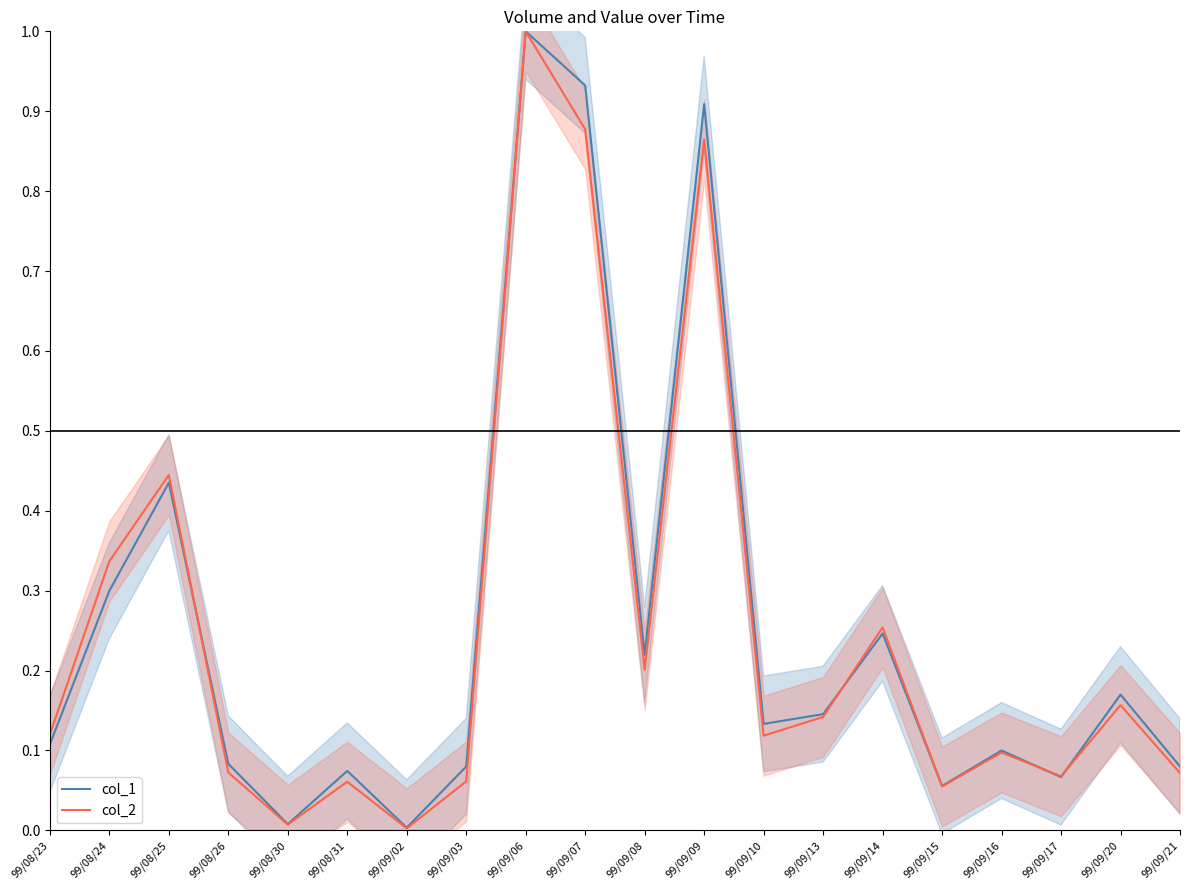

True or false: col_2 has a value of 0.2 at 99/09/20.

False